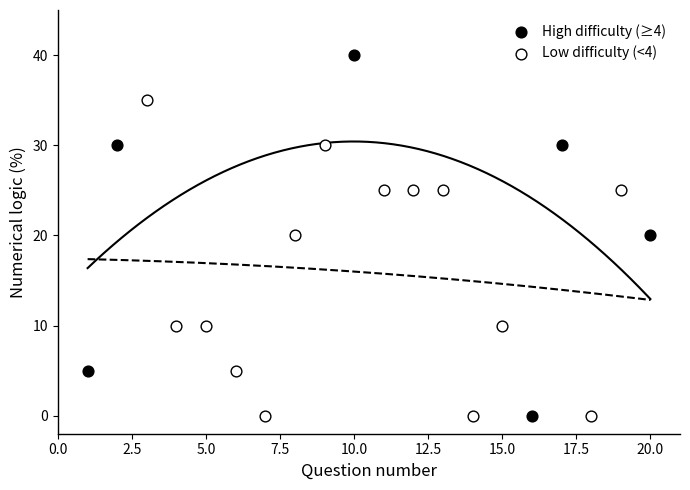

Which series has the widest spread of Y values?

High difficulty (≥4)